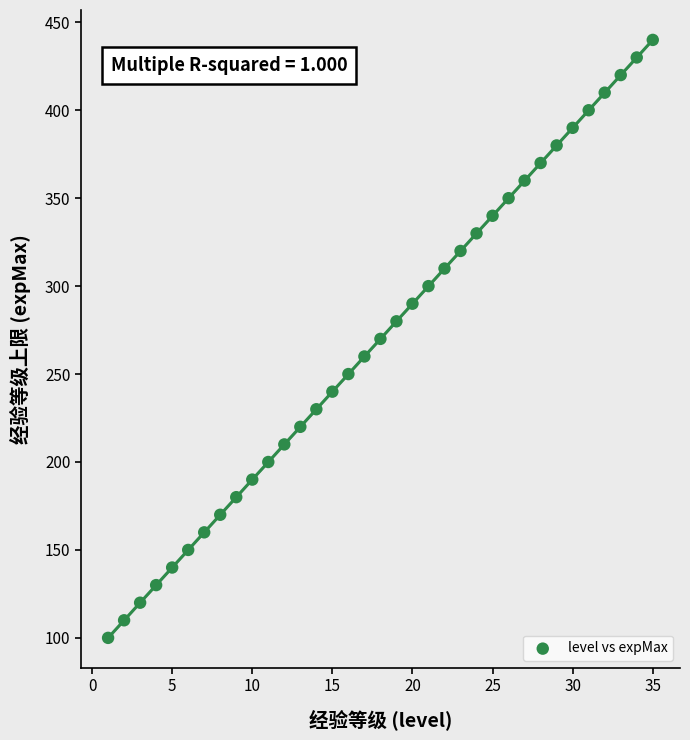

What is the range of Y values (max minus min)?

340